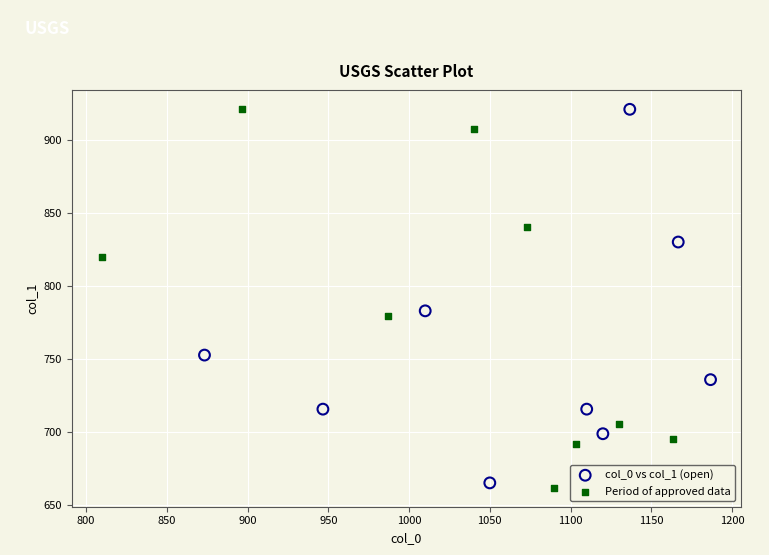

What are all the series names shown in the legend?

col_0 vs col_1 (open), Period of approved data